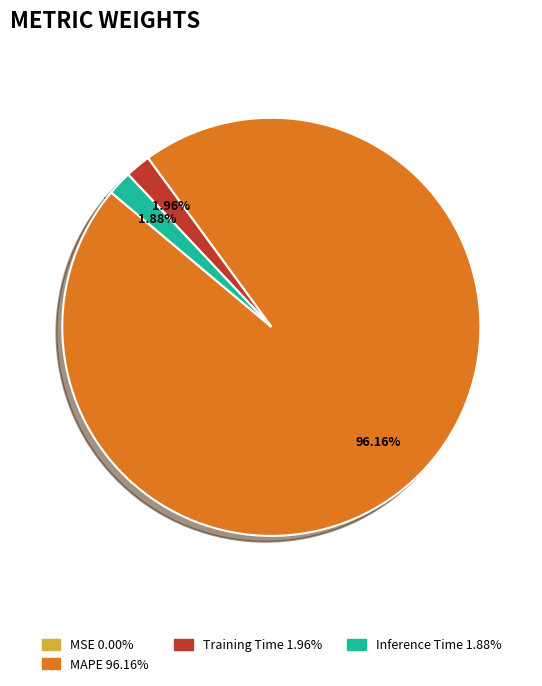

Is there a majority slice in this chart?

Yes